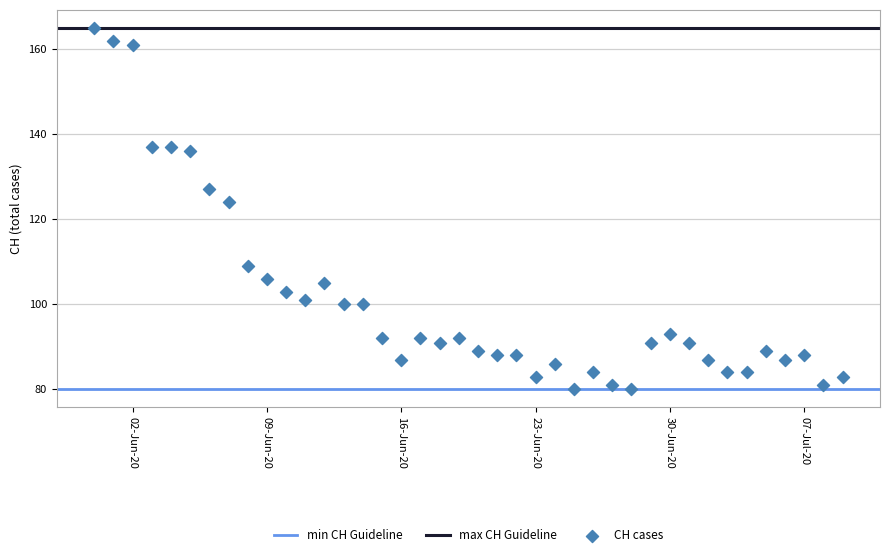

What is the range of Y values (max minus min)?

85